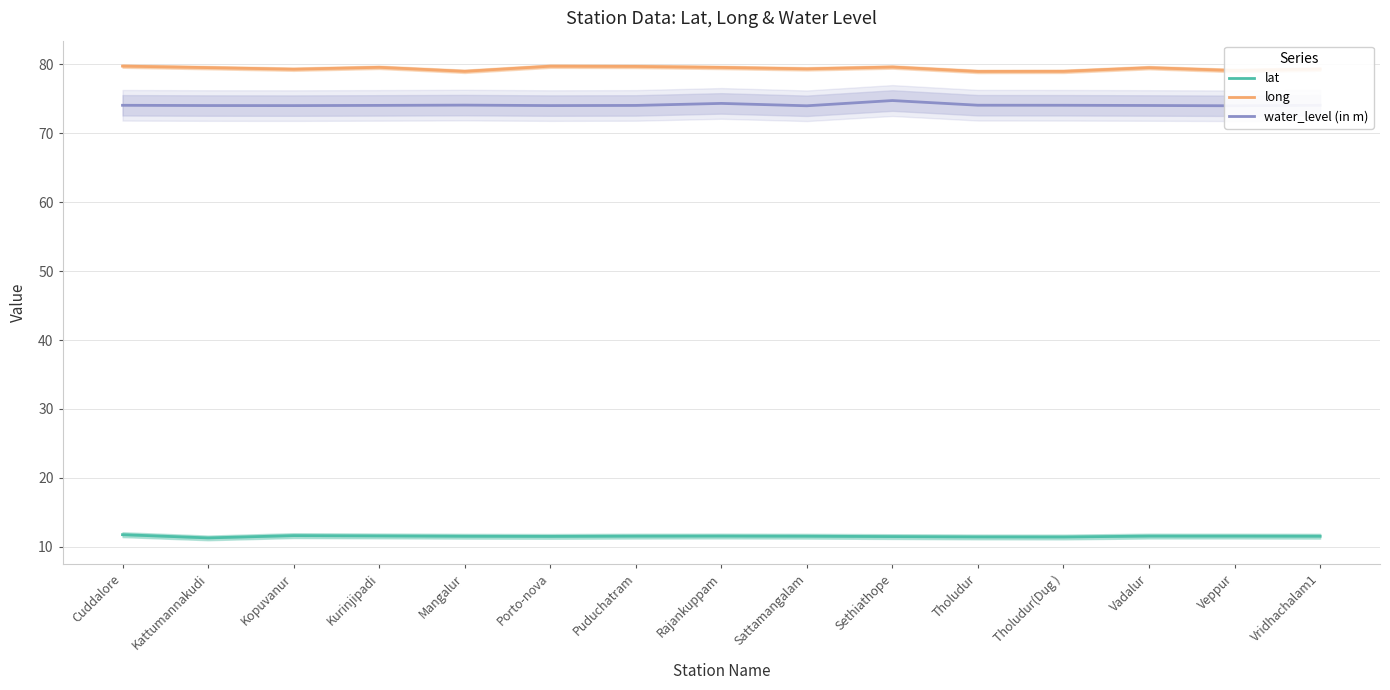

What is the sum of the lat values at Rajankuppam and Vadalur?

23.1